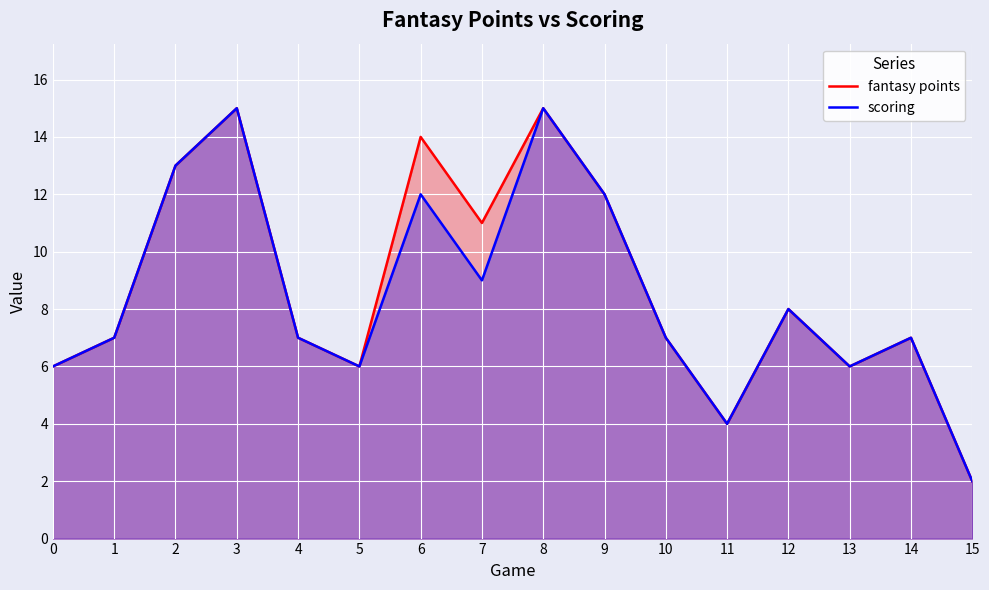

Reading left to right, extract all data points from this chart.

fantasy points: 6	7	13	15	7	6	14	11	15	12	7	4	8	6	7	2
scoring: 6	7	13	15	7	6	12	9	15	12	7	4	8	6	7	2